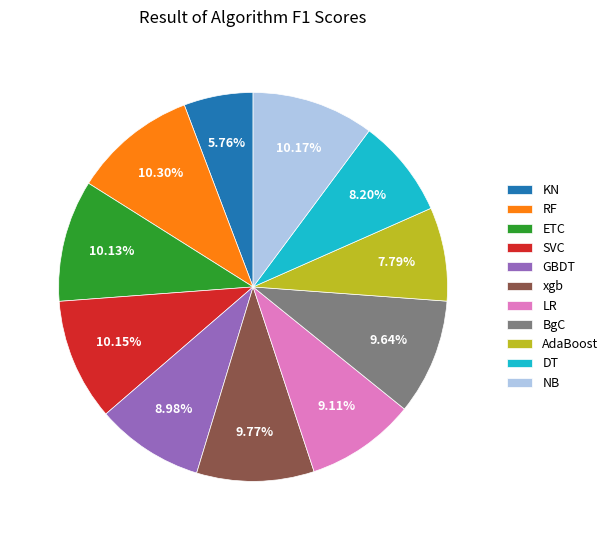

True or false: RF accounts for 10% of the total.

True